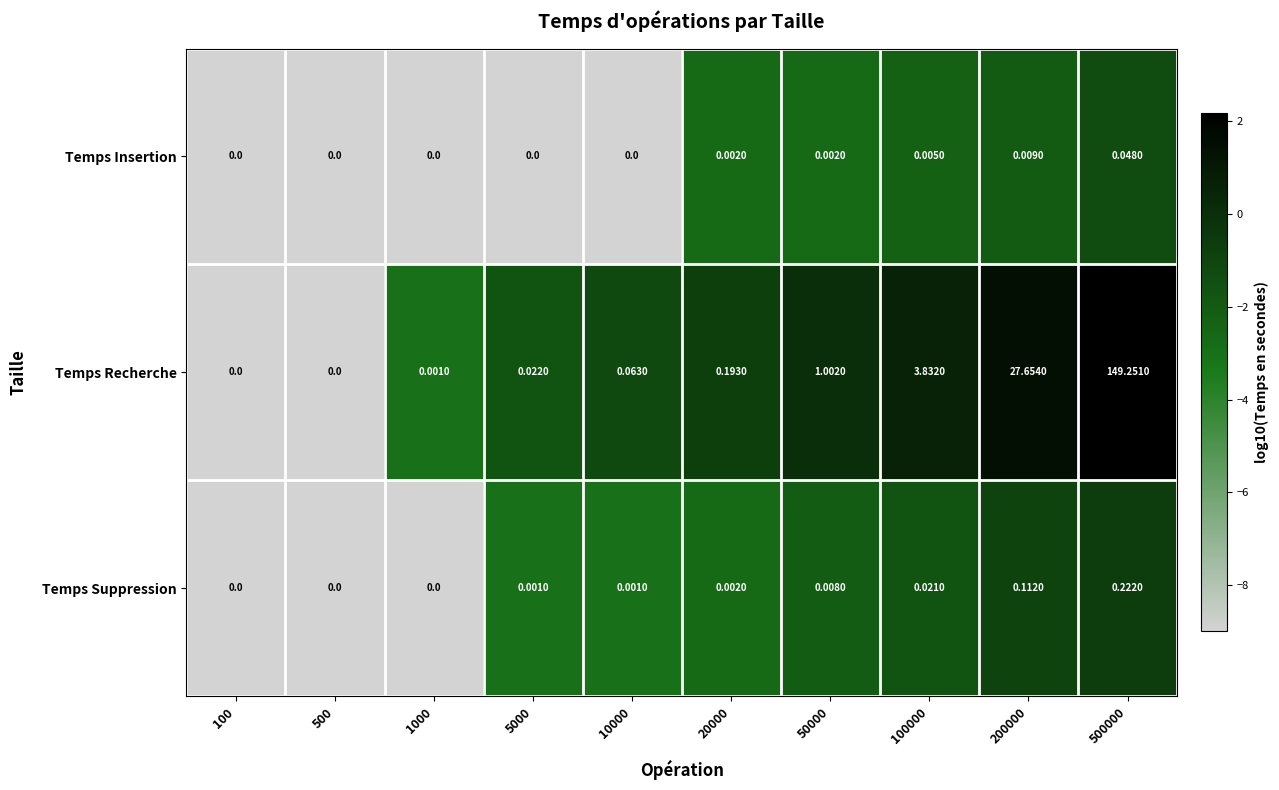

Between 500 and 5000, which series saw the biggest shift?

Temps Recherche